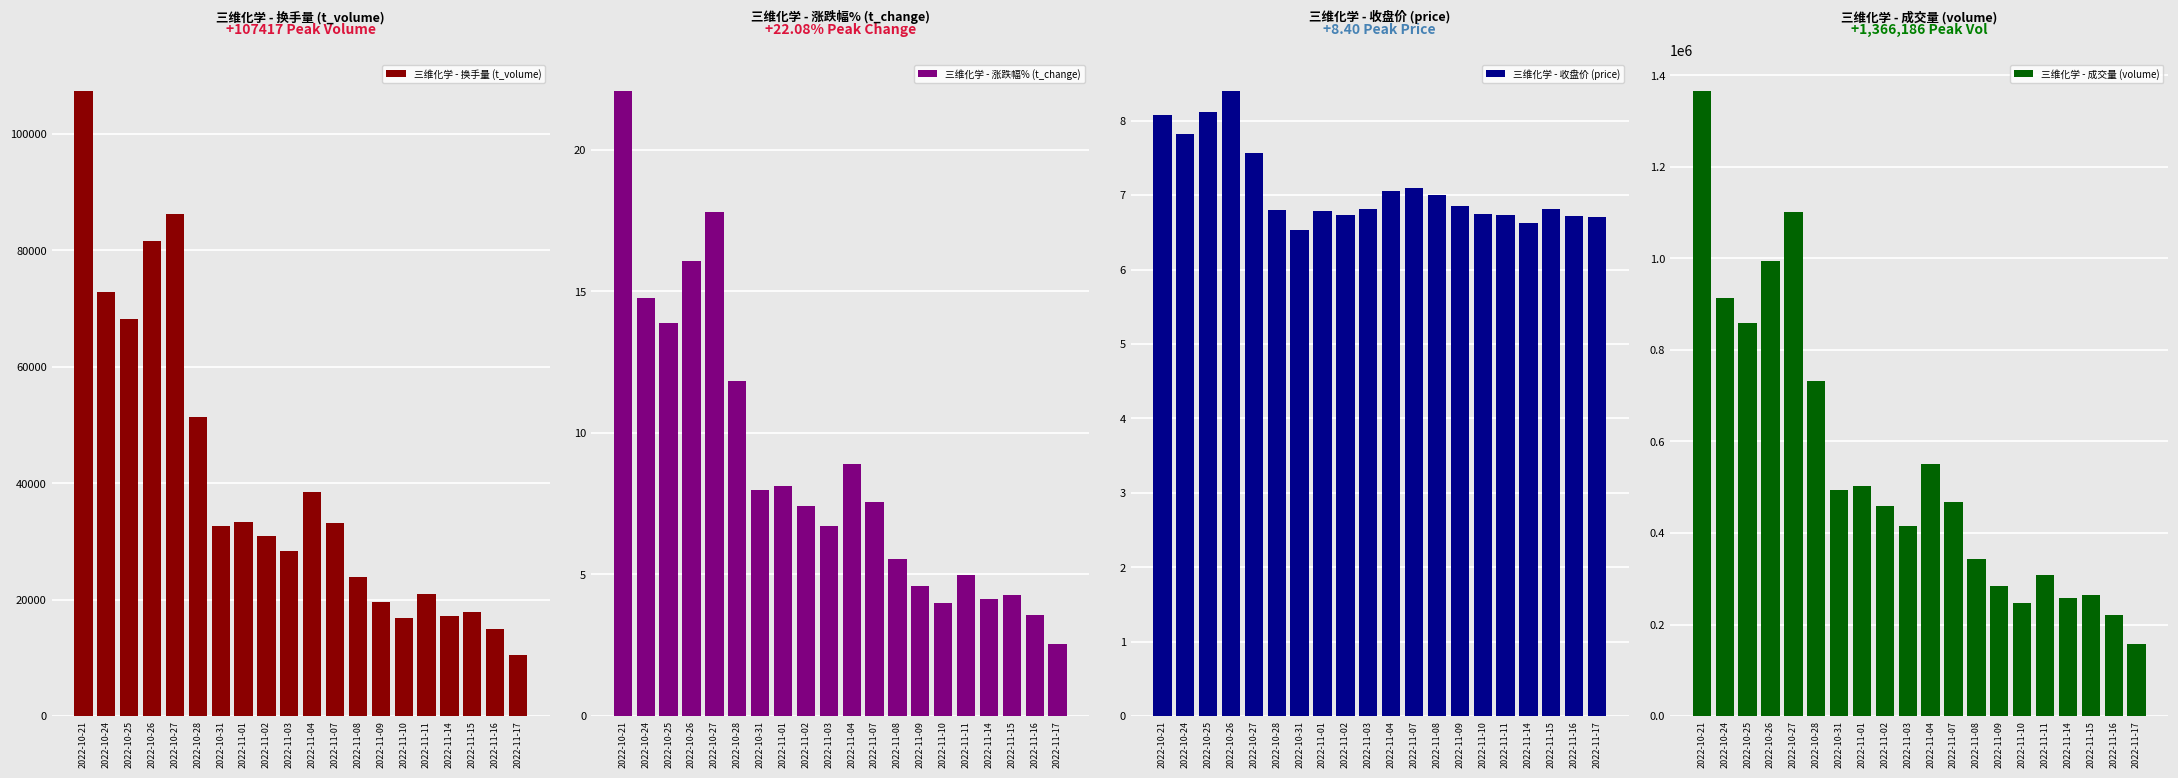

What position from the right is 2022-11-04?

10